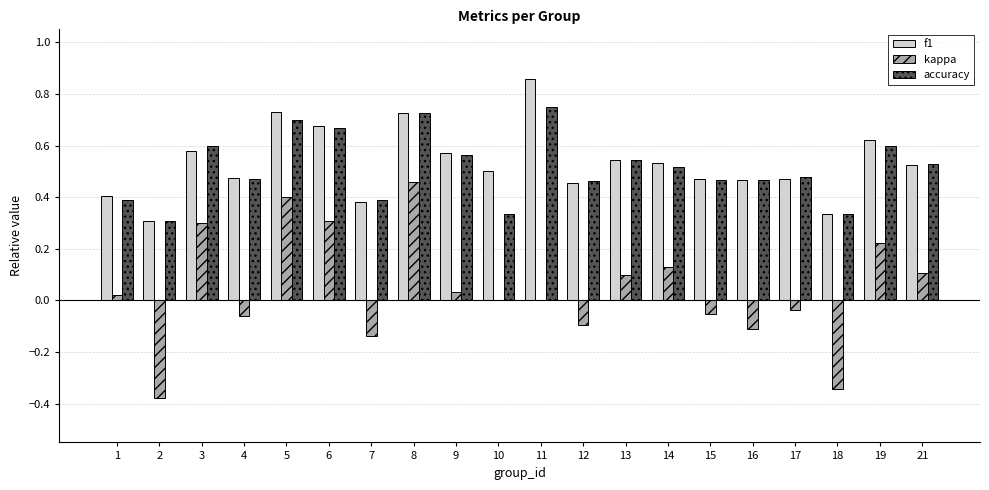

The value of kappa at 21 is 0.2. True or false?

False